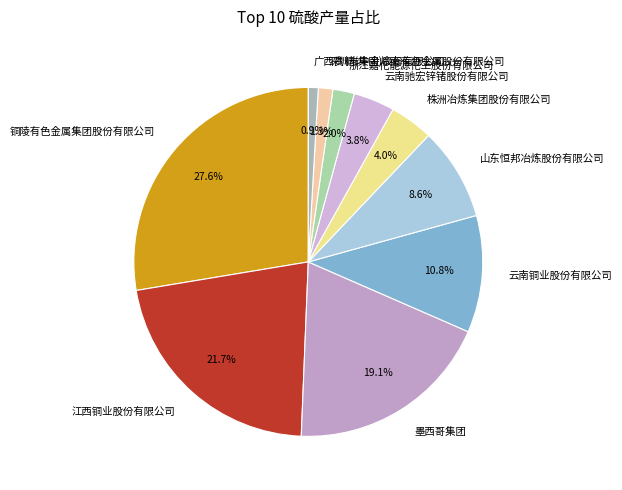

Which slice is the largest?

铜陵有色金属集团股份有限公司